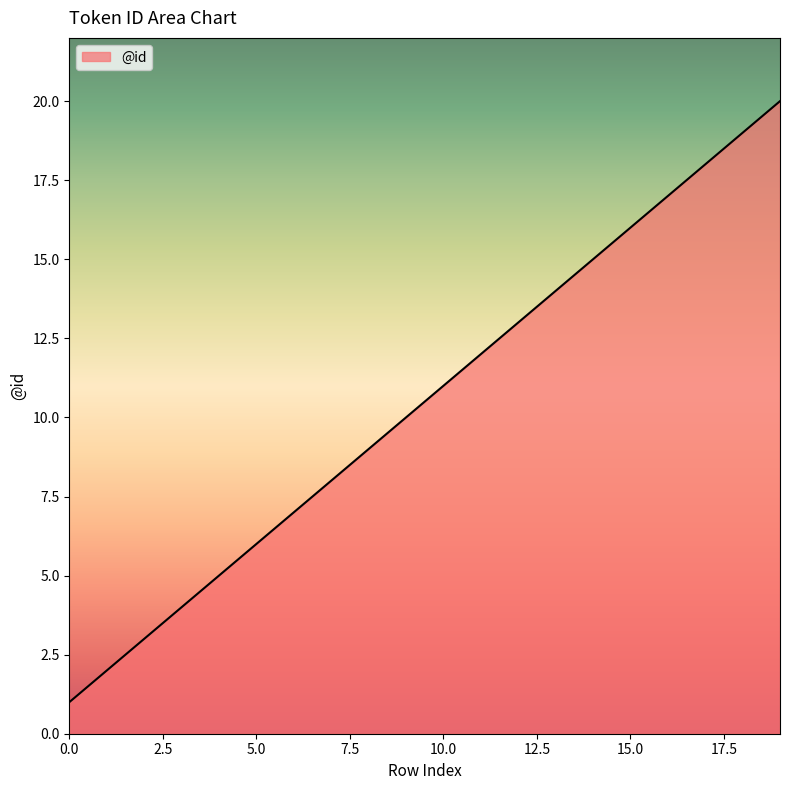

What is the greatest value displayed?

20